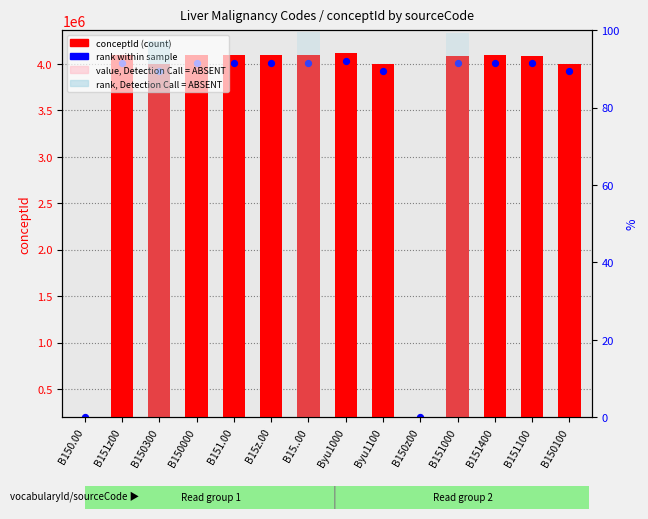

At how many categories does at least one series exceed 2059783?

12